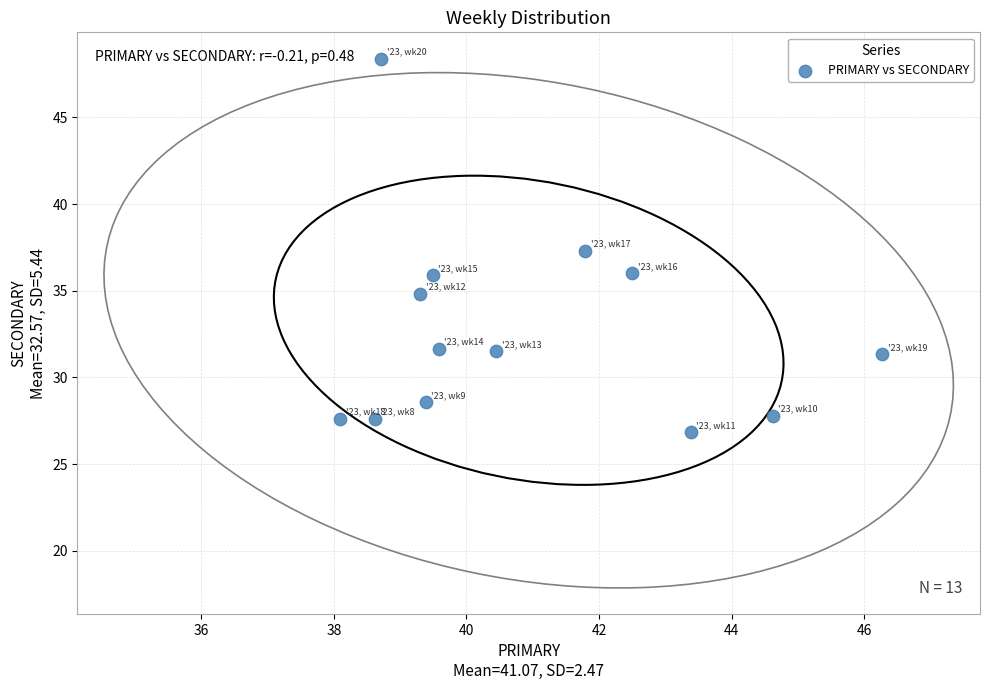

What is the range of Y values (max minus min)?

21.5